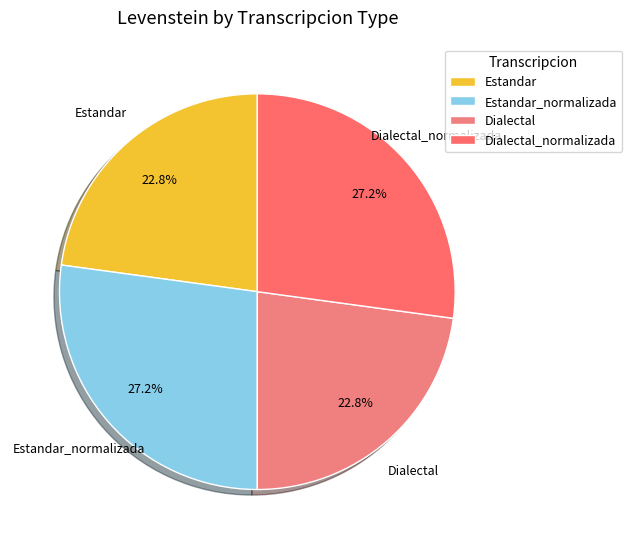

Approximately how many times larger is the value at Dialectal compared to Estandar_normalizada?

0.8